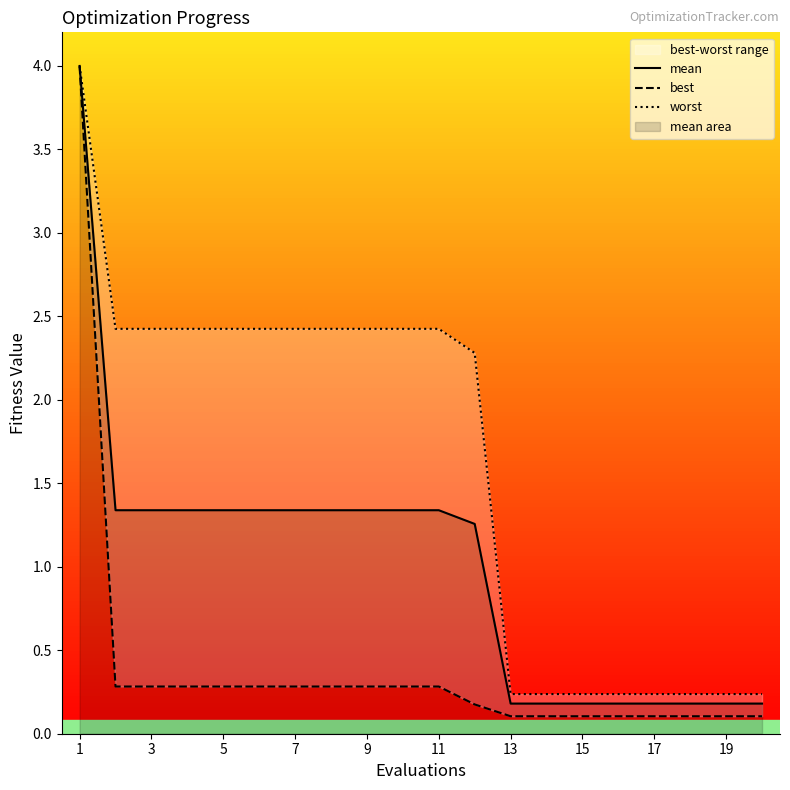

Reading left to right, what are all the values shown in this chart?

mean: 4.0	1.3	1.3	1.3	1.3	1.3	1.3	1.3	1.3	1.3	1.3	1.3	0.2	0.2	0.2	0.2	0.2	0.2	0.2	0.2
best: 4.0	0.3	0.3	0.3	0.3	0.3	0.3	0.3	0.3	0.3	0.3	0.2	0.1	0.1	0.1	0.1	0.1	0.1	0.1	0.1
worst: 4.0	2.4	2.4	2.4	2.4	2.4	2.4	2.4	2.4	2.4	2.4	2.3	0.2	0.2	0.2	0.2	0.2	0.2	0.2	0.2